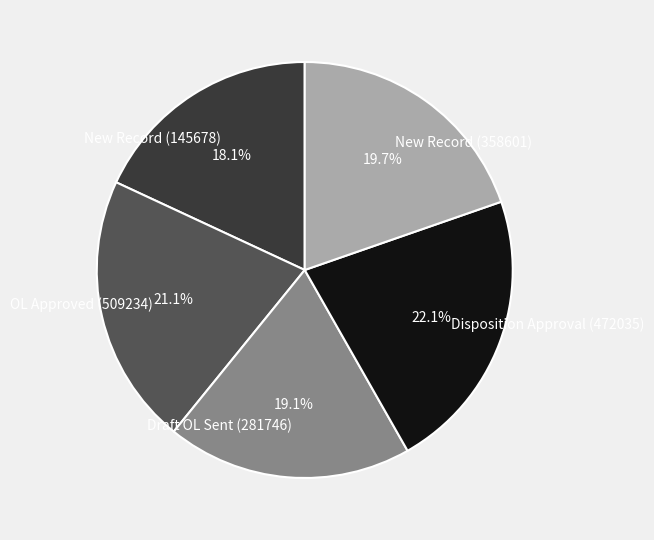

Between New Record (145678) and New Record (358601), which is larger?

New Record (358601)